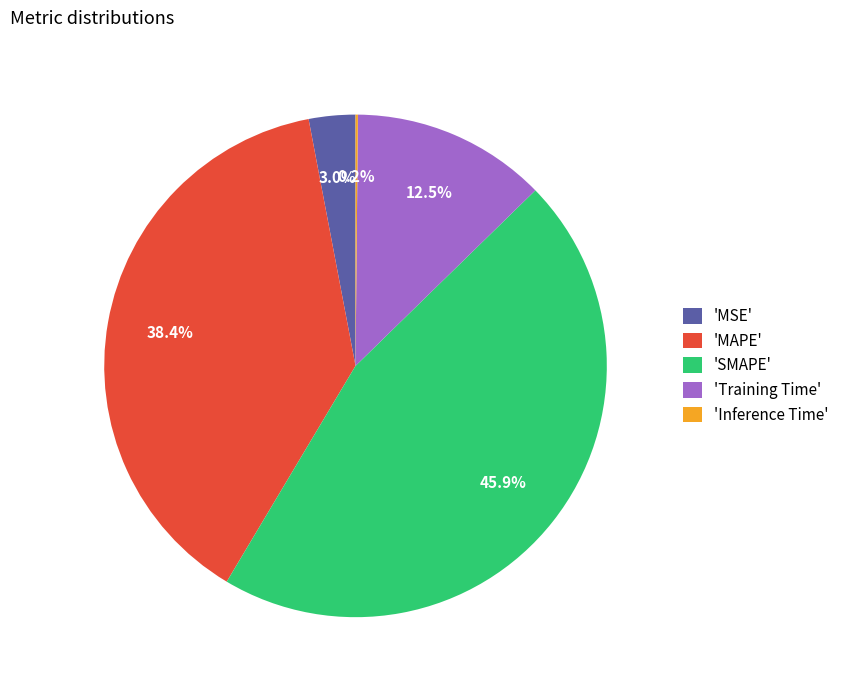

How much of the chart is everything except 'MAPE'?

61.6%